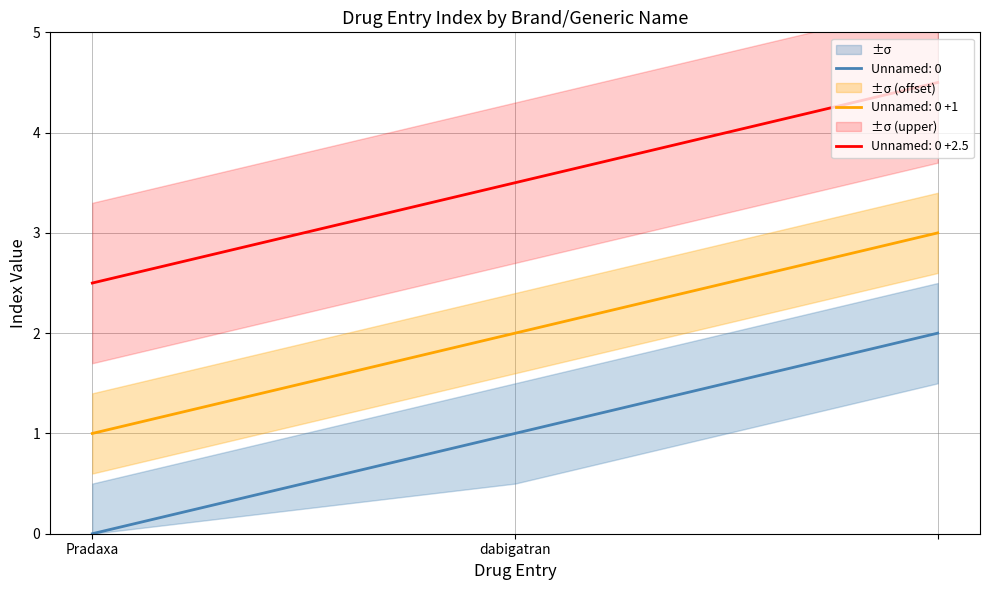

Reading right to left, list all the values displayed in this chart.

=2	dabigatran=1	Pradaxa=0